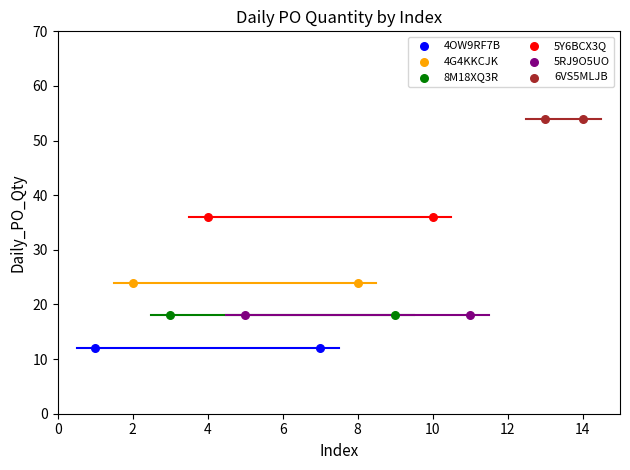

Which series contains the lowest Y value?

4OW9RF7B